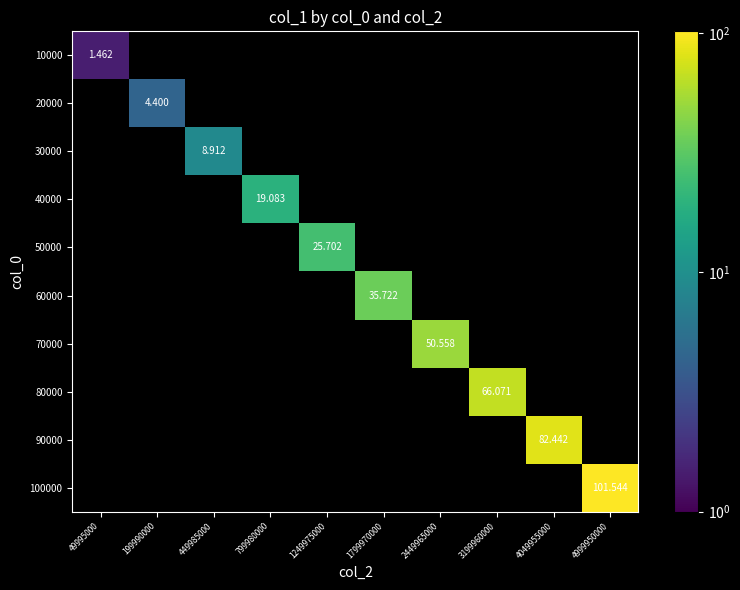

How many values in the 20000 series exceed 0?

1